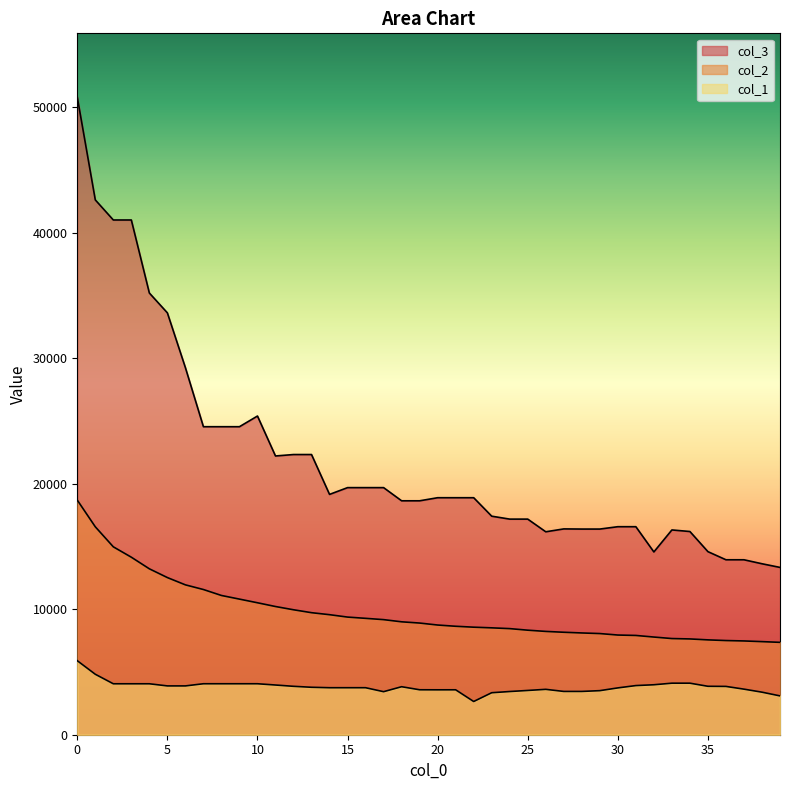

What is the average value of the col_1 series?

3808.7